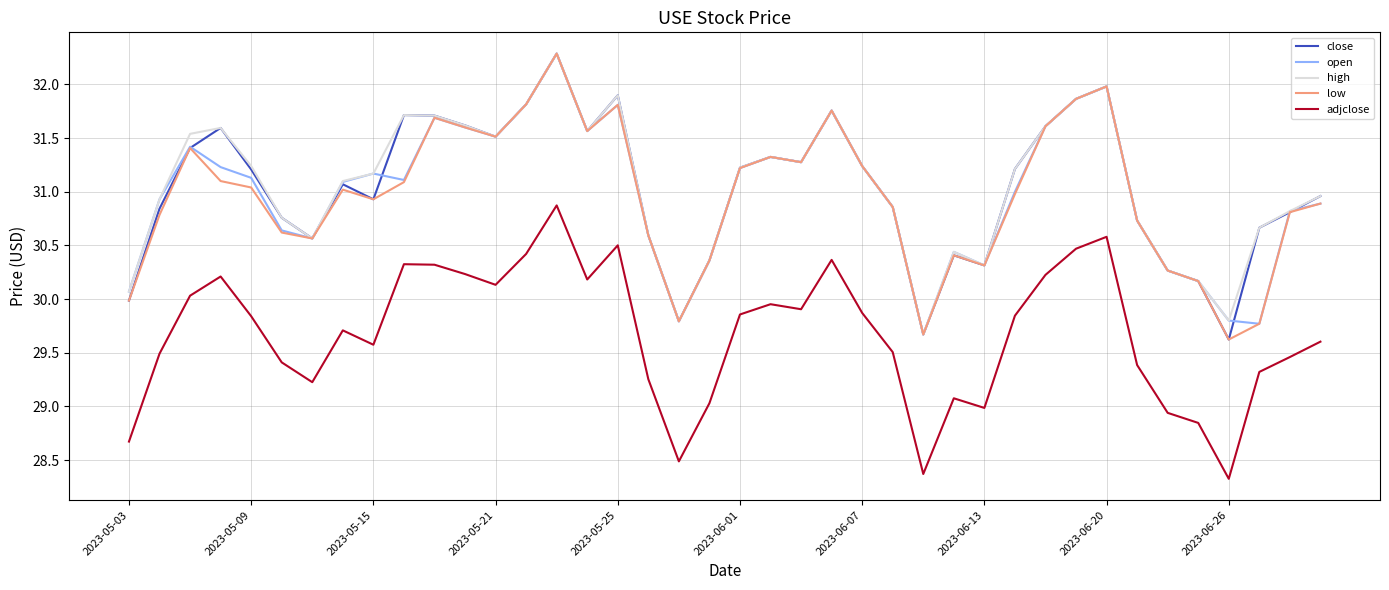

What is the lowest value of the high series?

29.7